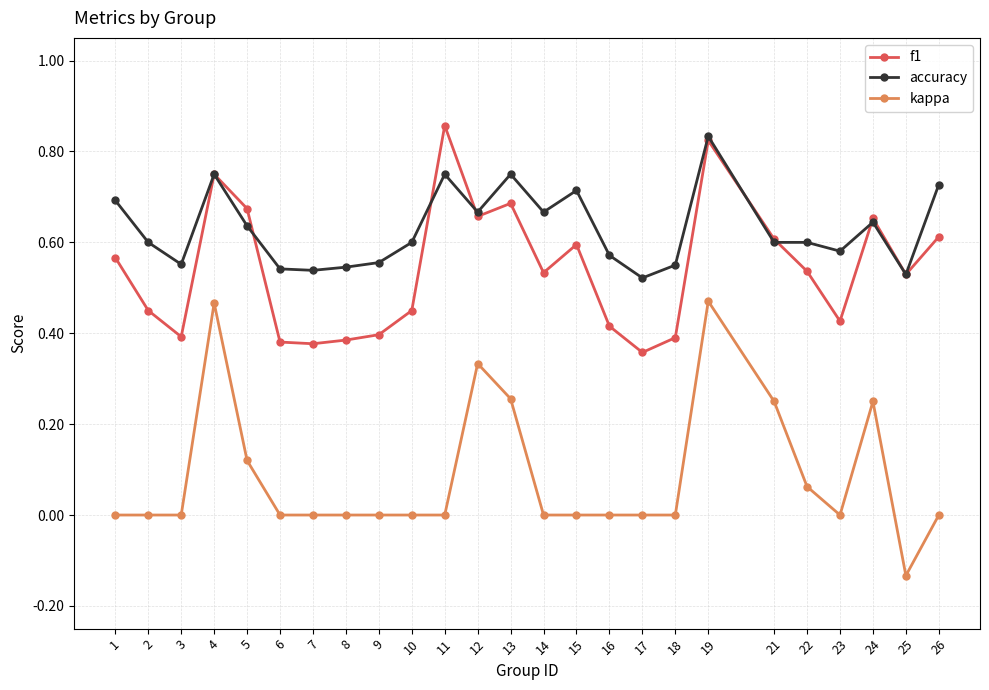

How many lines are shown in the chart?

3